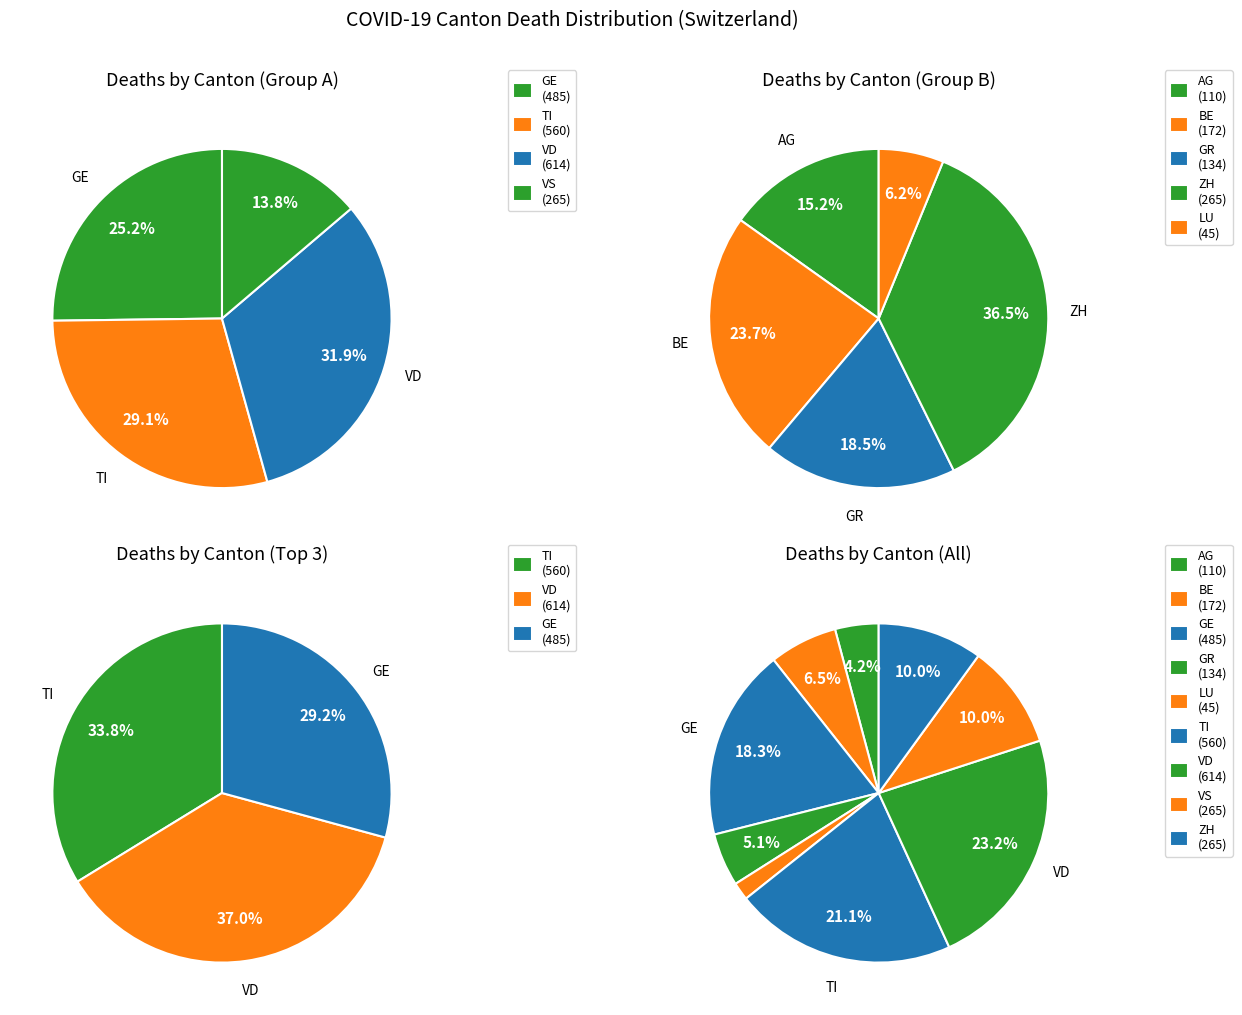

Does any single category account for the majority?

No